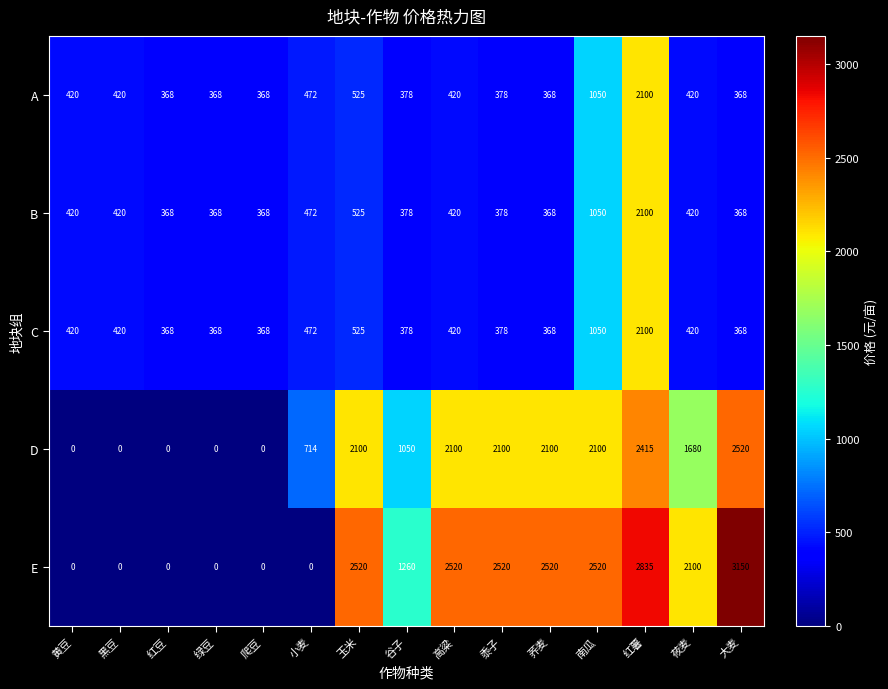

What is the greatest value displayed?

3150